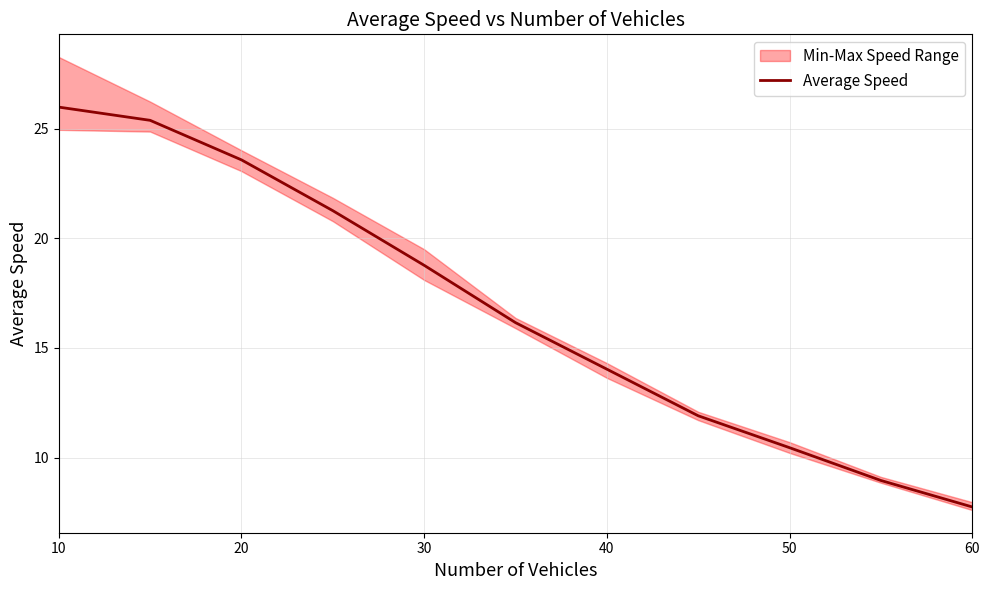

What is the greatest value displayed?

26.0